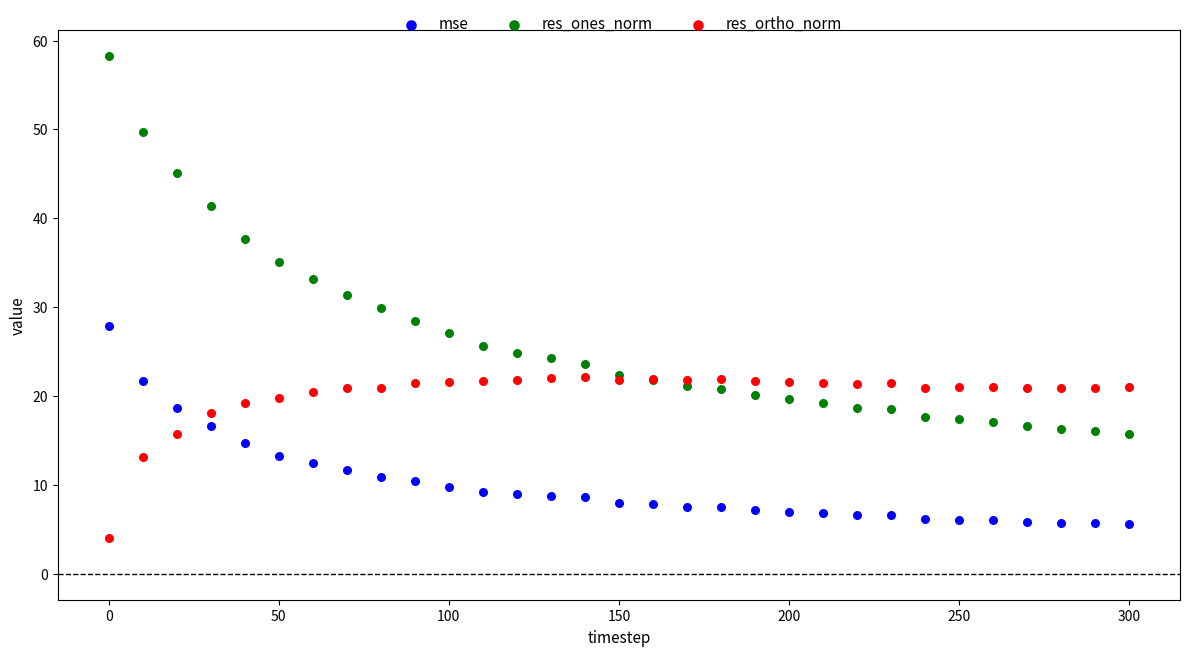

Which series contains the highest Y value?

res_ones_norm